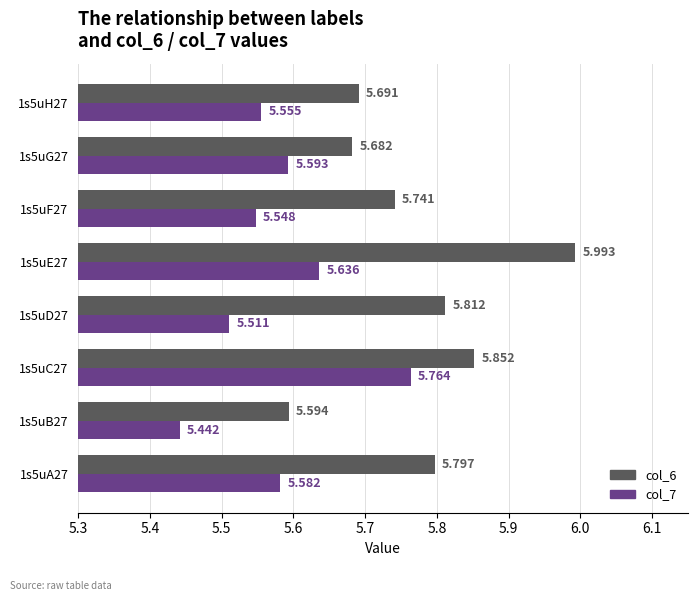

Is the value of col_6 at 1s5uF27 greater than the value of col_7 at 1s5uA27?

Yes